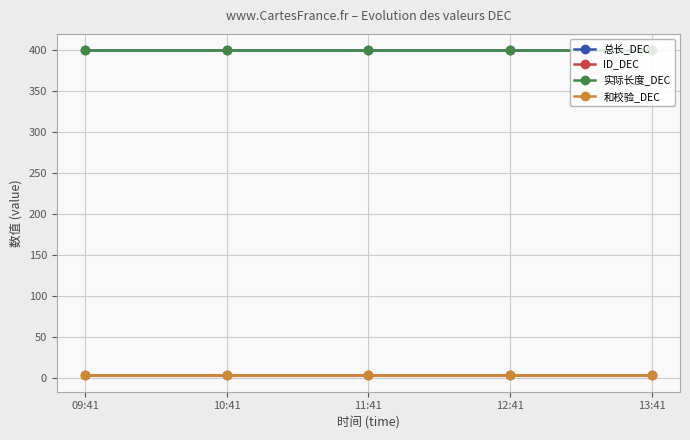

True or false: ID_DEC and 和校验_DEC intersect in this chart.

False